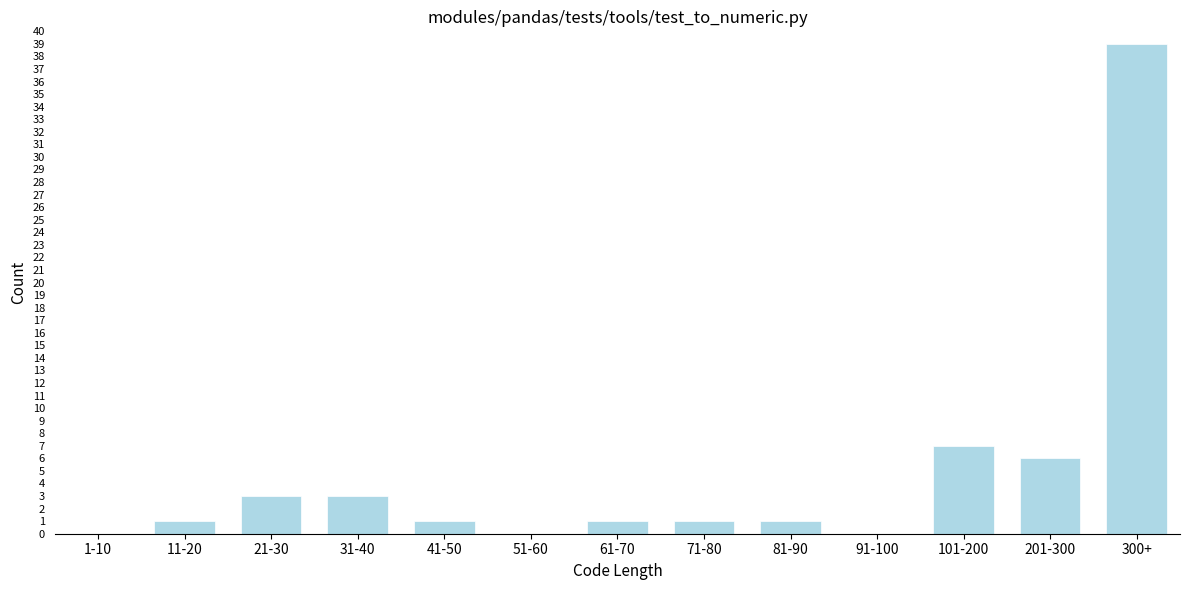

Reading left to right, what are all the values shown in this chart?

1-10=0	11-20=1	21-30=3	31-40=3	41-50=1	51-60=0	61-70=1	71-80=1	81-90=1	91-100=0	101-200=7	201-300=6	300+=39